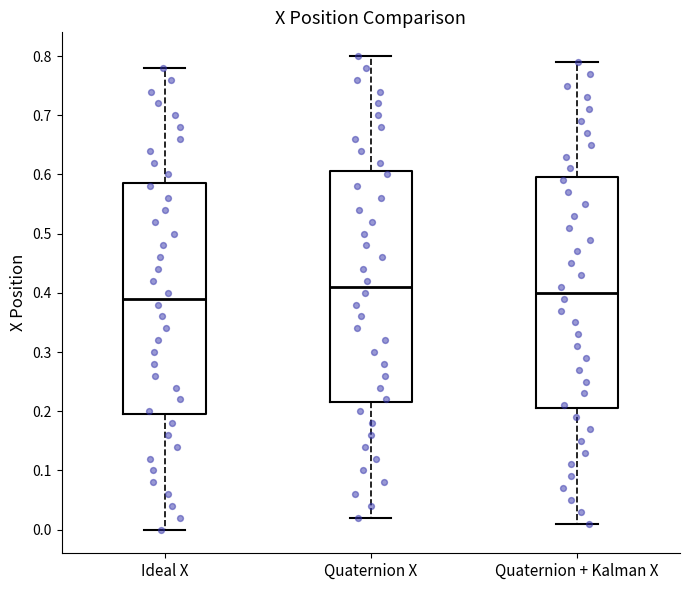

Which box's median line is the lowest?

Ideal X